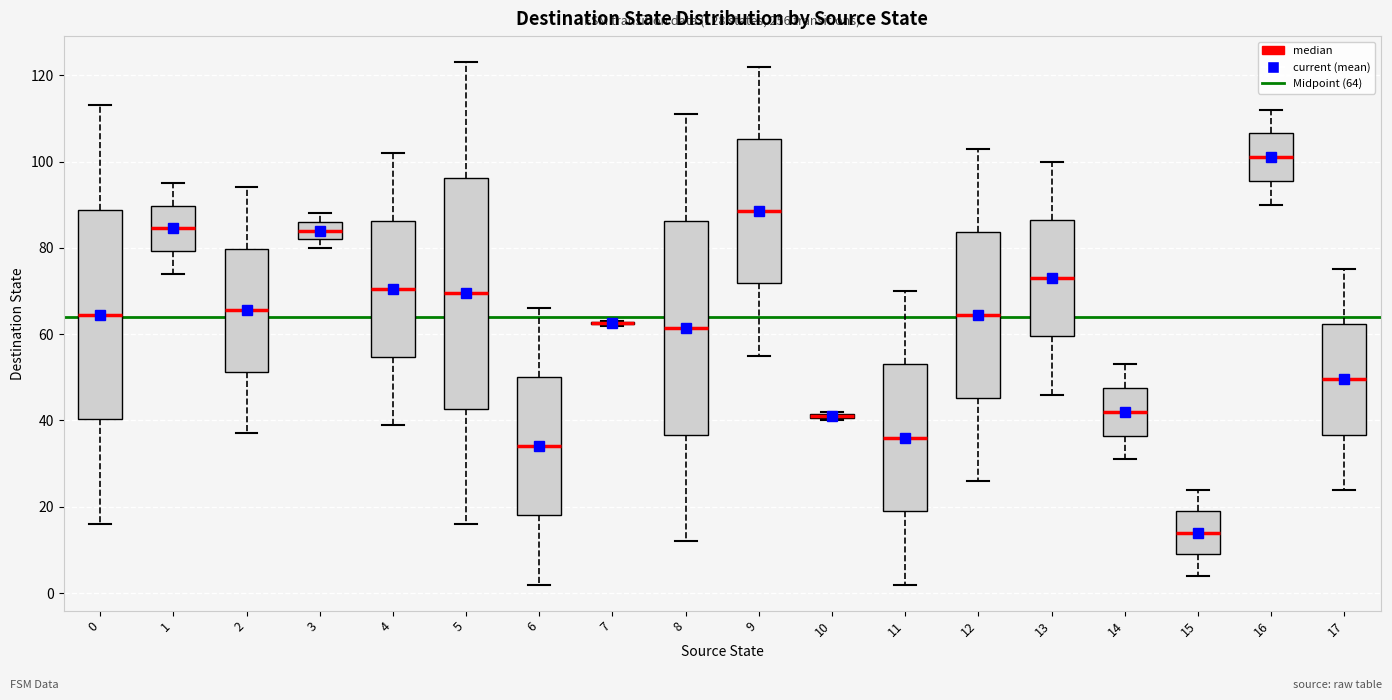

Comparing the boxes themselves (not the whiskers), which one is the tallest?

5